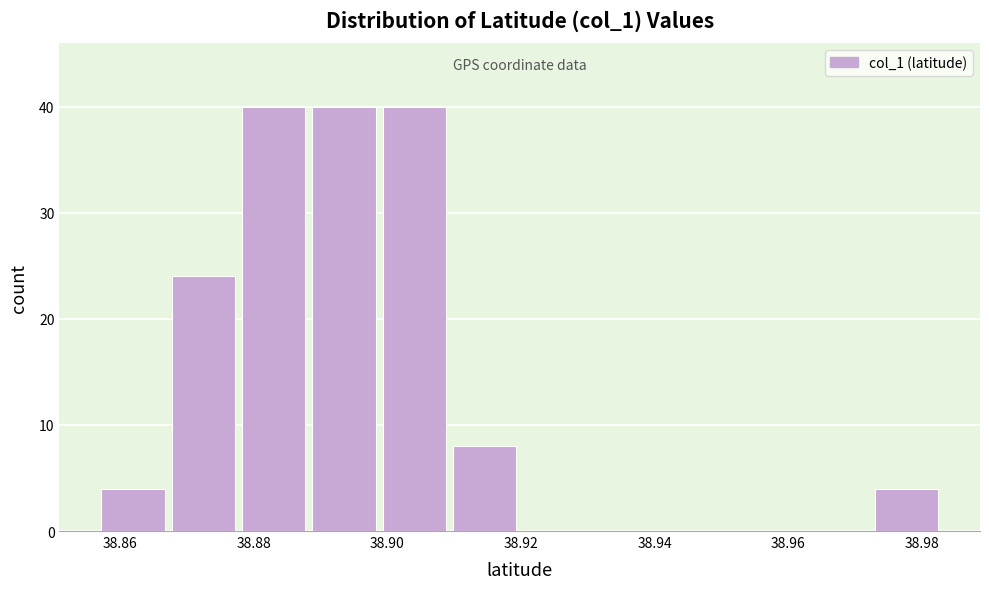

Reading left to right, list every bar in this chart as the range it spans on the x-axis followed by its height. Neither the bar edges nor the heights are printed on the chart, so give them approximately, as read against the axes.

38.856 to 38.868: 4
38.868 to 38.878: 24
38.878 to 38.888: 40
38.888 to 38.898: 40
38.898 to 38.910: 40
38.910 to 38.920: 8
38.920 to 38.930: 0
38.930 to 38.940: 0
38.940 to 38.952: 0
38.952 to 38.962: 0
38.962 to 38.972: 0
38.972 to 38.982: 4